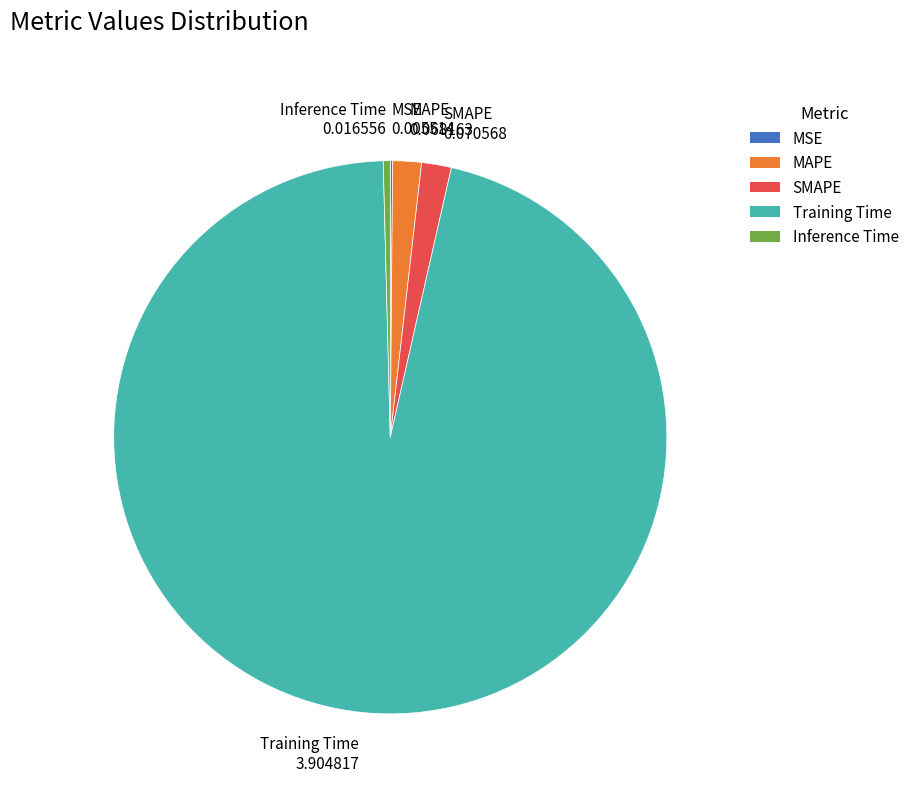

Is the sum of Training Time 3.904817 and MAPE 0.068163 greater than half?

Yes